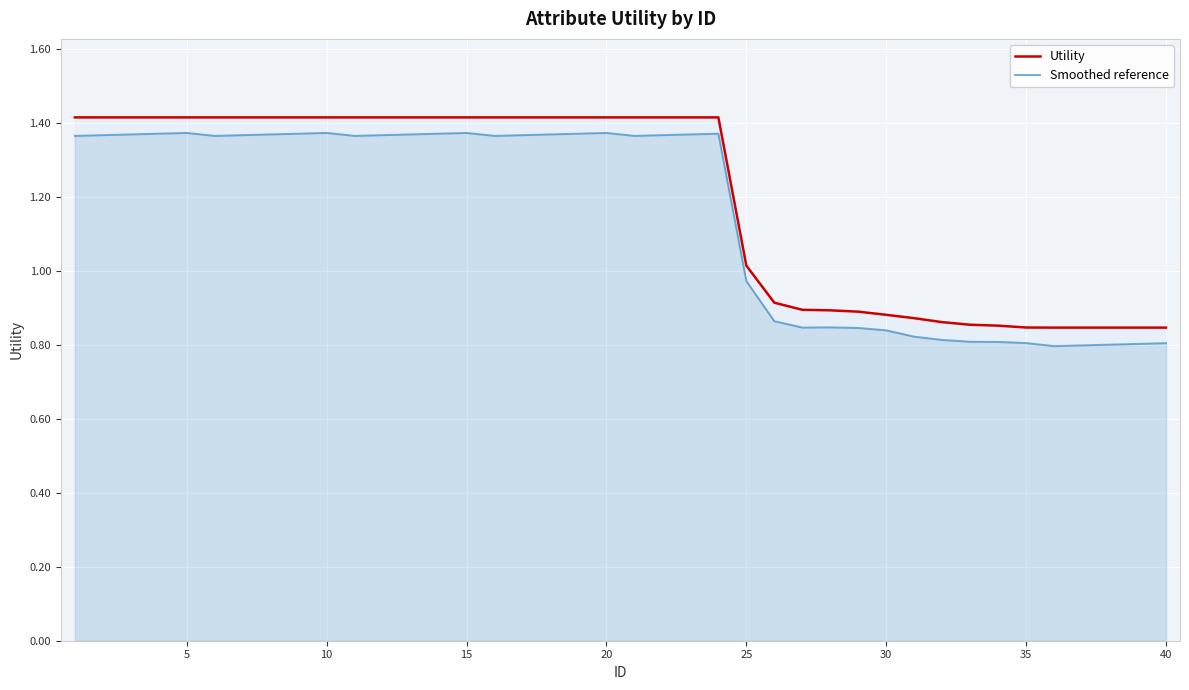

Which series has the widest spread of values?

Smoothed reference